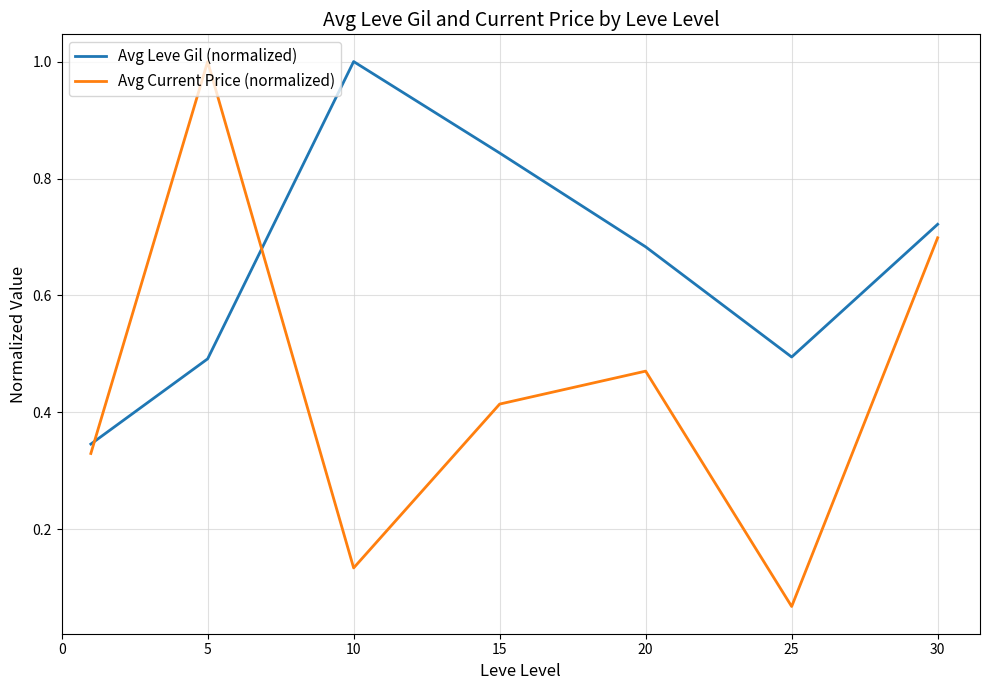

Is this an area chart (filled region under the line)?

No